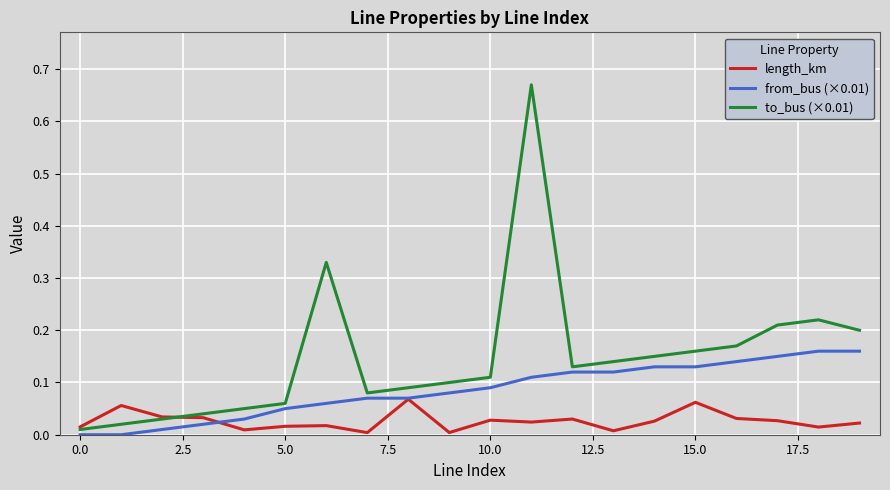

Which series has the widest spread of values?

to_bus (×0.01)